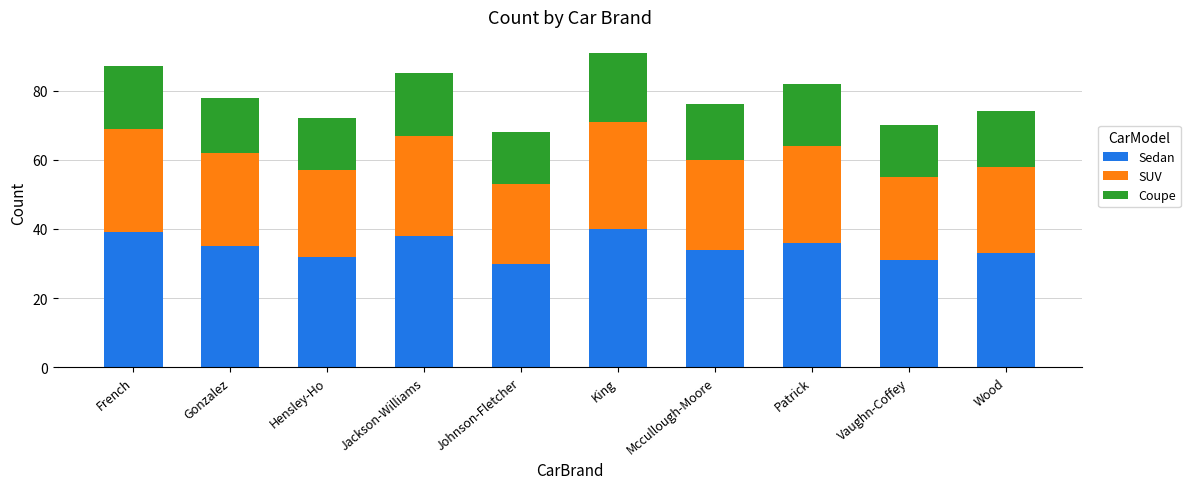

What is the maximum value for Sedan?

40